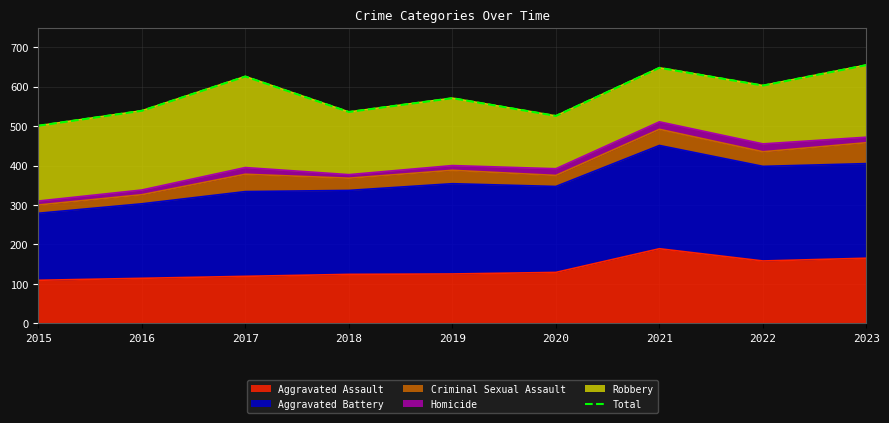

True or false: Aggravated Assault has a value of 189 at 2021.

True